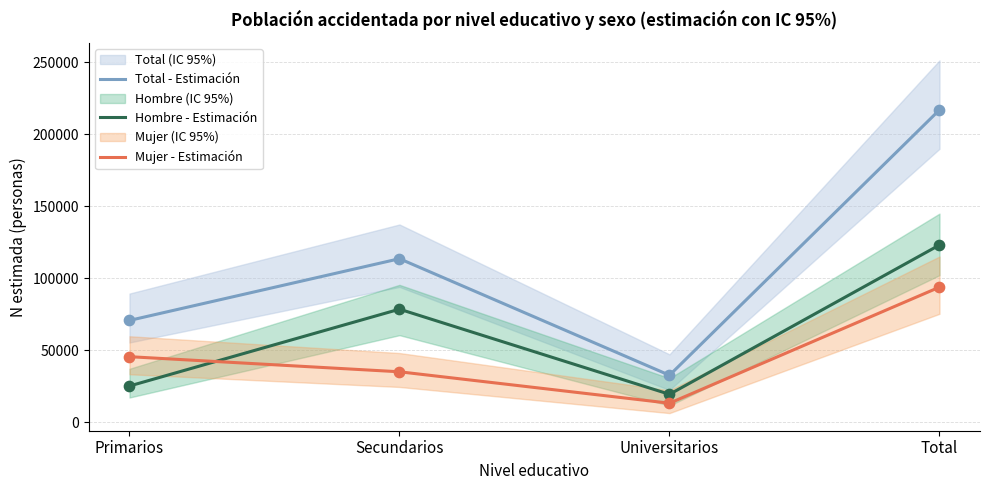

Is the value of Hombre - Estimación at Secundarios greater than the value of Total - Estimación at Total?

No